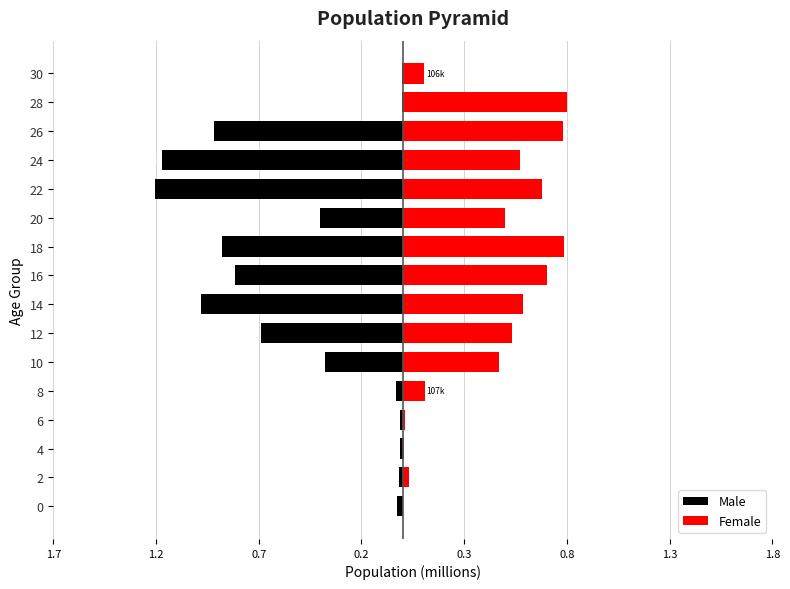

Are the bars horizontal?

Yes